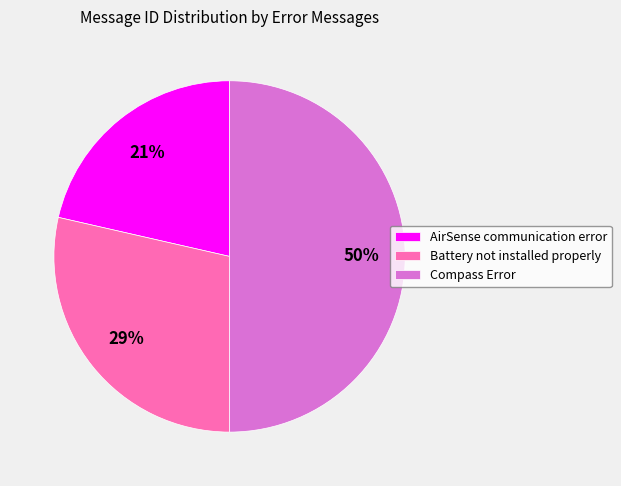

How many slices are in this pie chart?

3